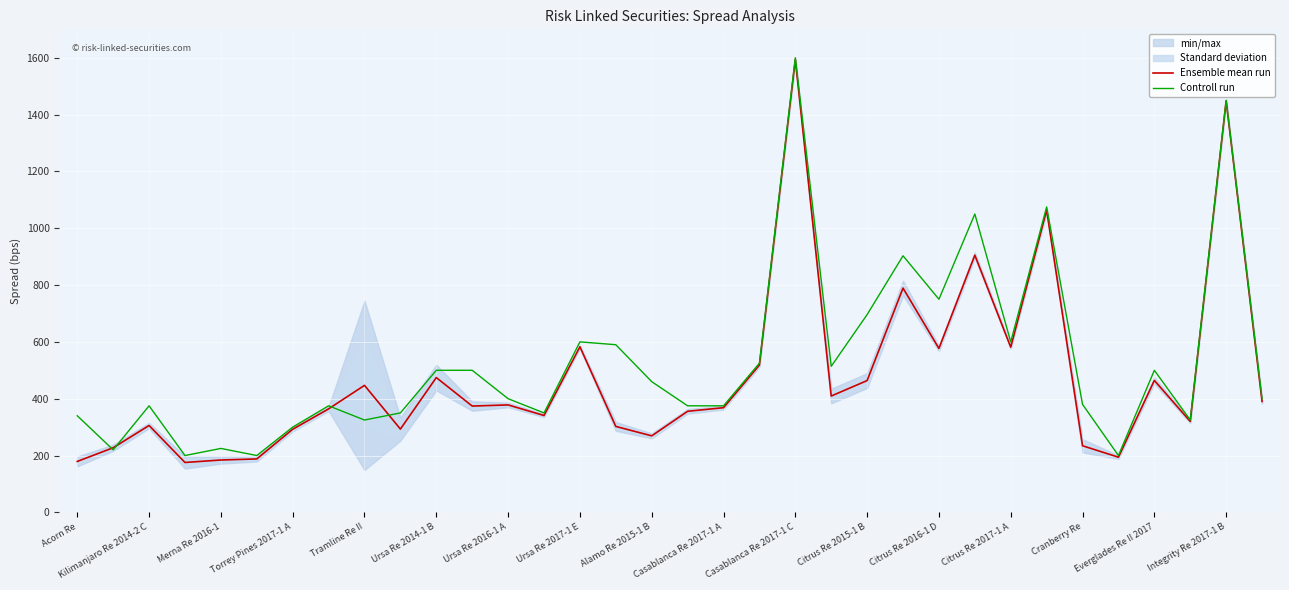

What is the approximate value of Controll run at Acorn Re?

340.0